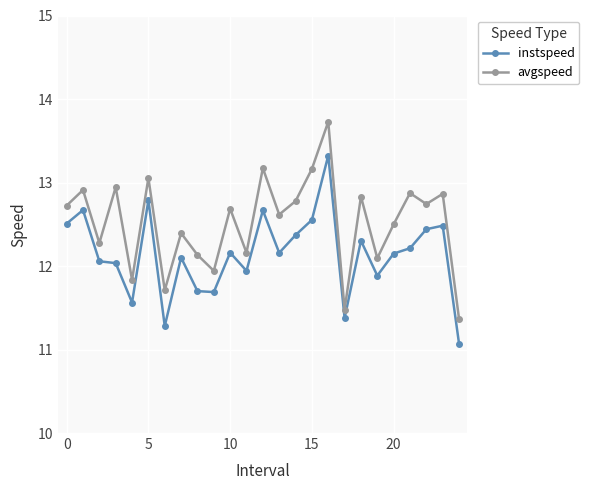

At how many categories does at least one series exceed 12?

20